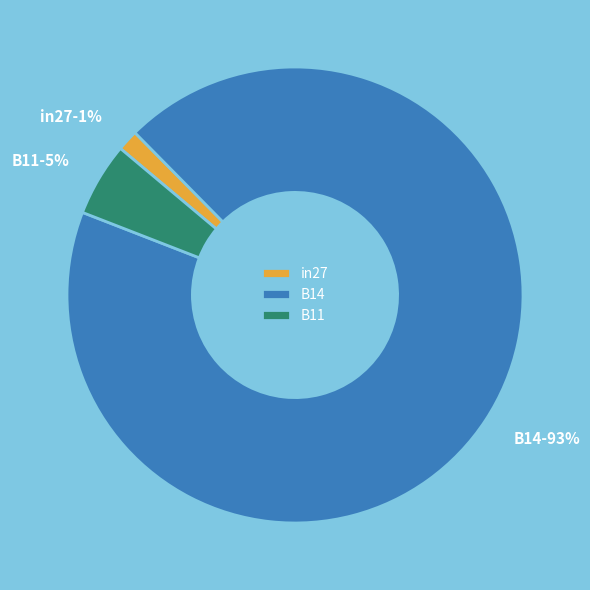

What is the smallest slice in the pie chart?

in27